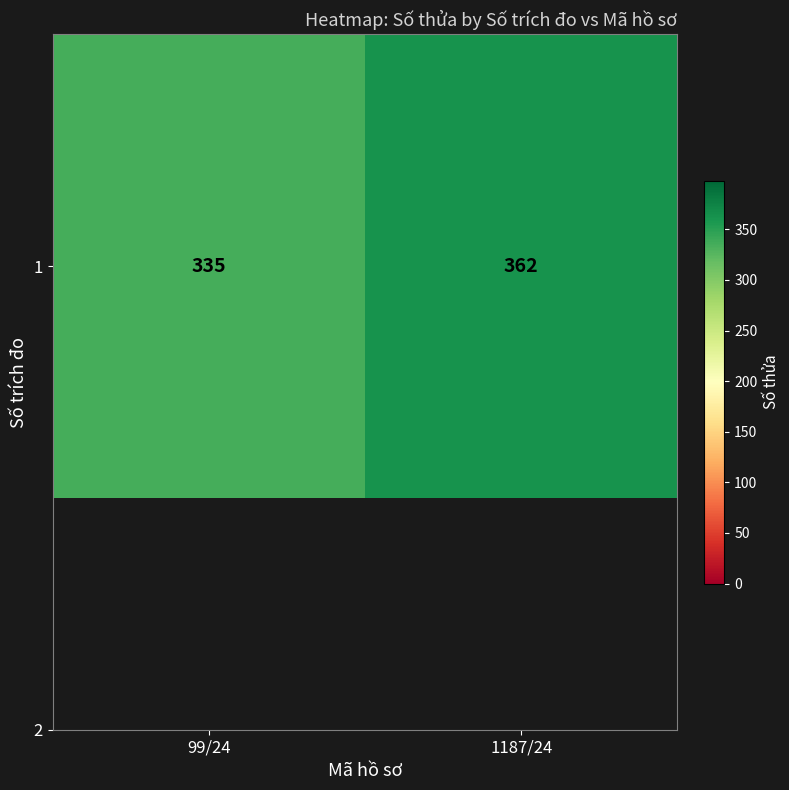

At which category does the chart reach its minimum across all series?

99/24